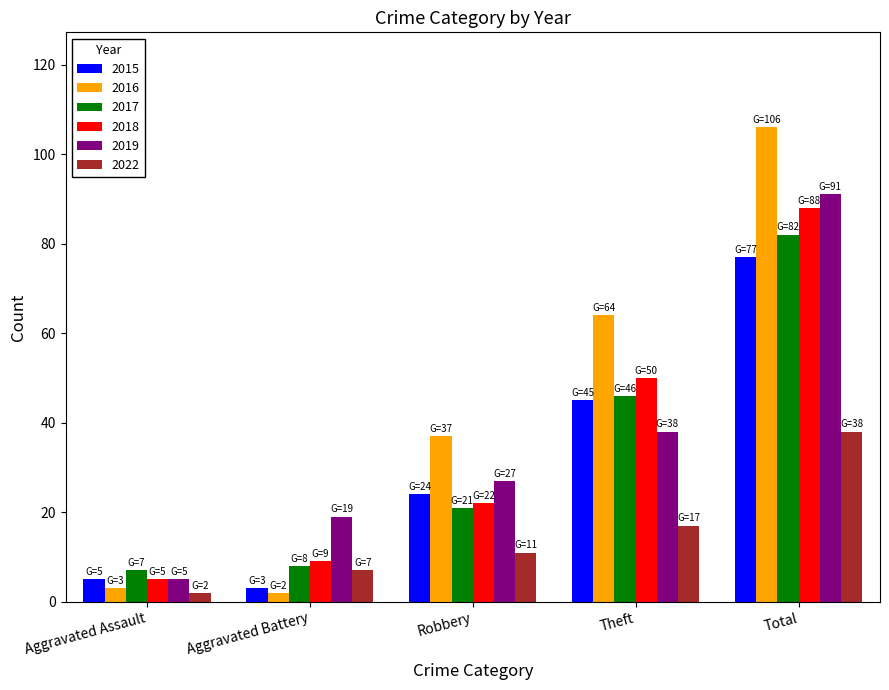

How many bars are there in total?

30